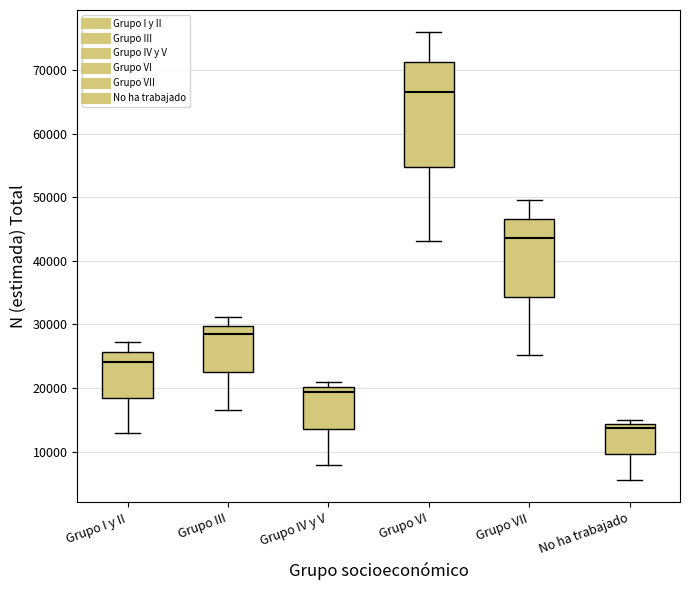

Reading left to right, read every box against the y-axis: the position of its median line, the range the box covers, and the ends of its whiskers. The values are not printed on the chart, so give them approximately, as read against the axis.

Grupo I y II: median 24000, box 18000 to 26000, whiskers 13000 to 27000
Grupo III: median 28000, box 22000 to 30000, whiskers 17000 to 31000
Grupo IV y V: median 19000, box 14000 to 20000, whiskers 8000 to 21000
Grupo VI: median 66000, box 55000 to 71000, whiskers 43000 to 76000
Grupo VII: median 44000, box 34000 to 47000, whiskers 25000 to 50000
No ha trabajado: median 14000 (just below the box's upper edge), box 10000 to 14000, whiskers 6000 to 15000